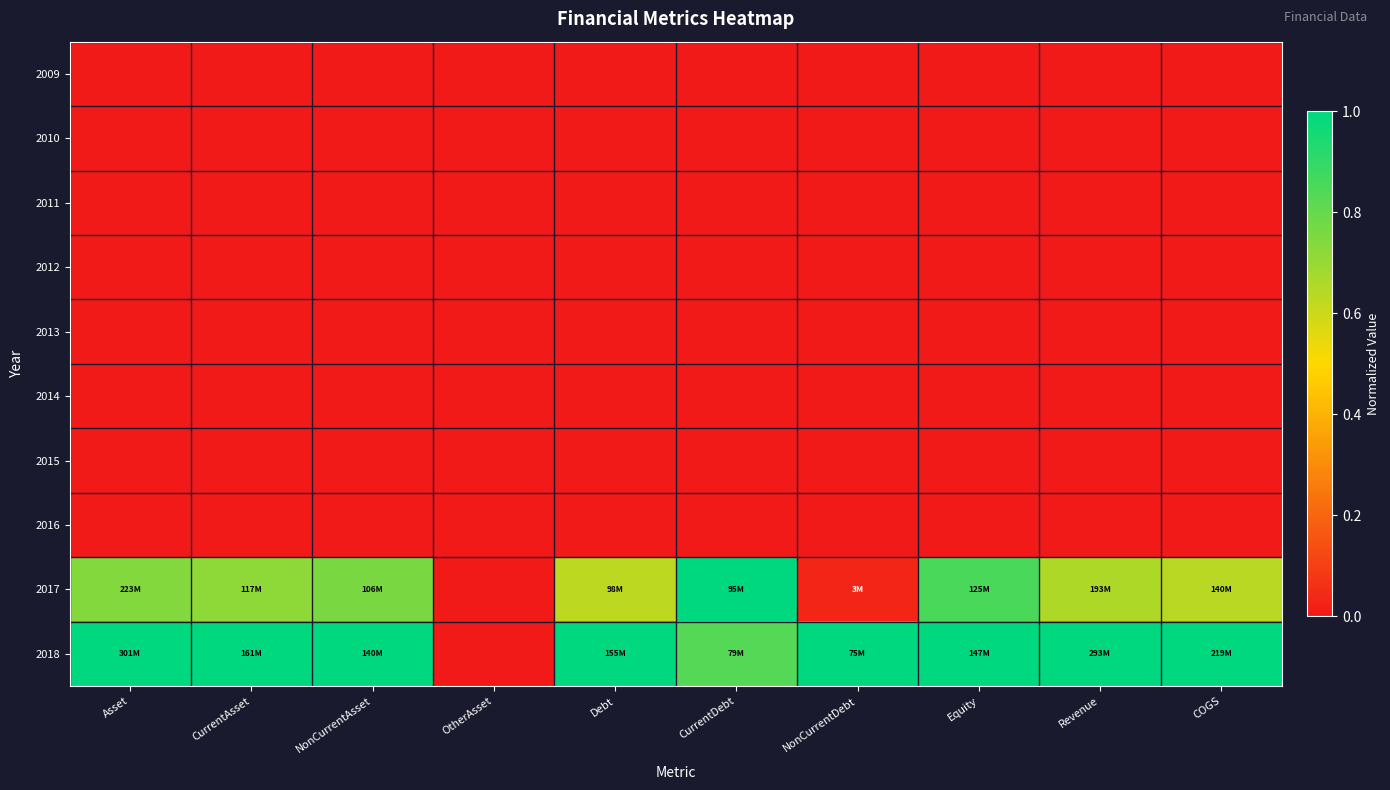

What is the spread (max minus min) of values at NonCurrentDebt?

1.0